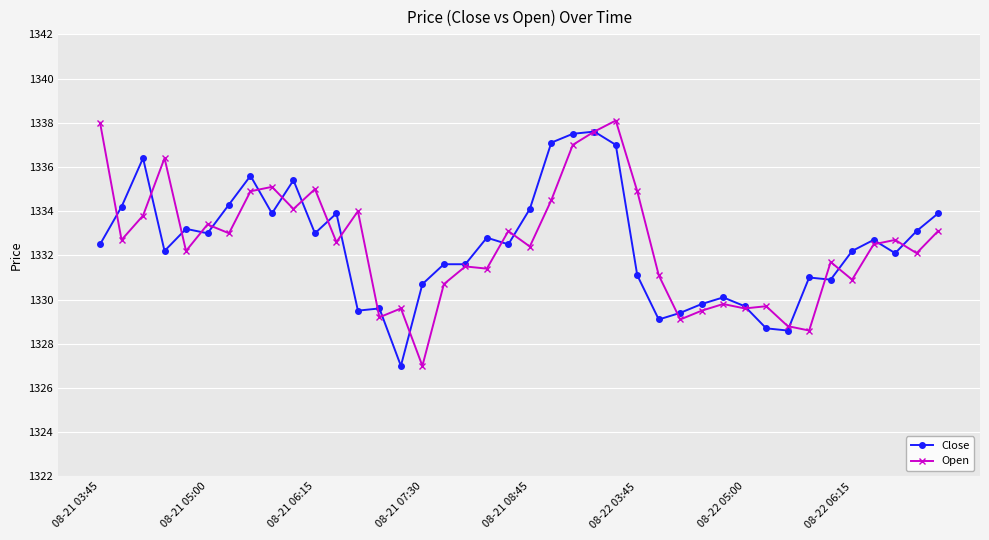

What is the maximum value shown in the chart?

1338.1